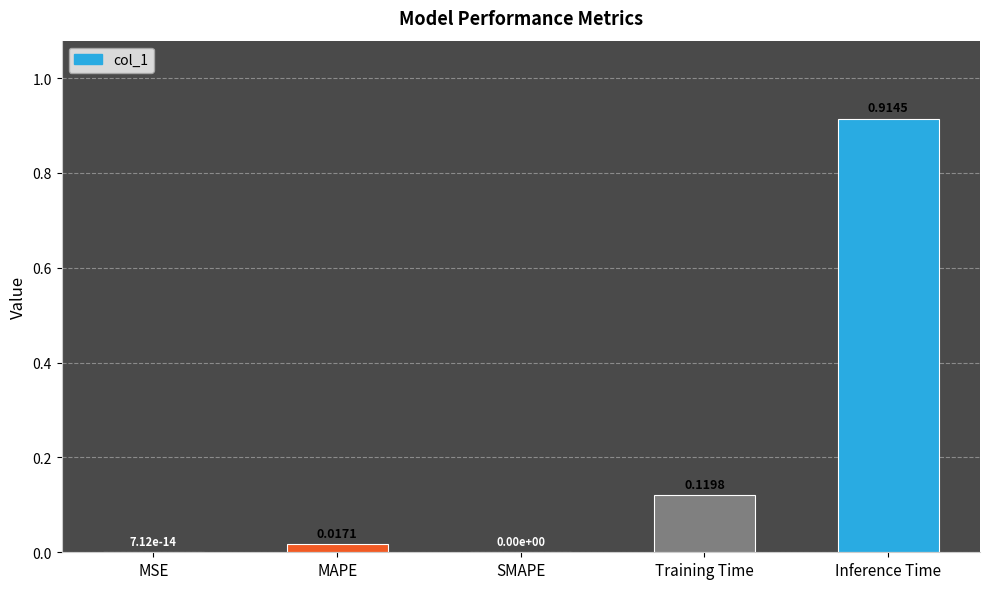

Which has a higher value, MAPE or Inference Time?

Inference Time